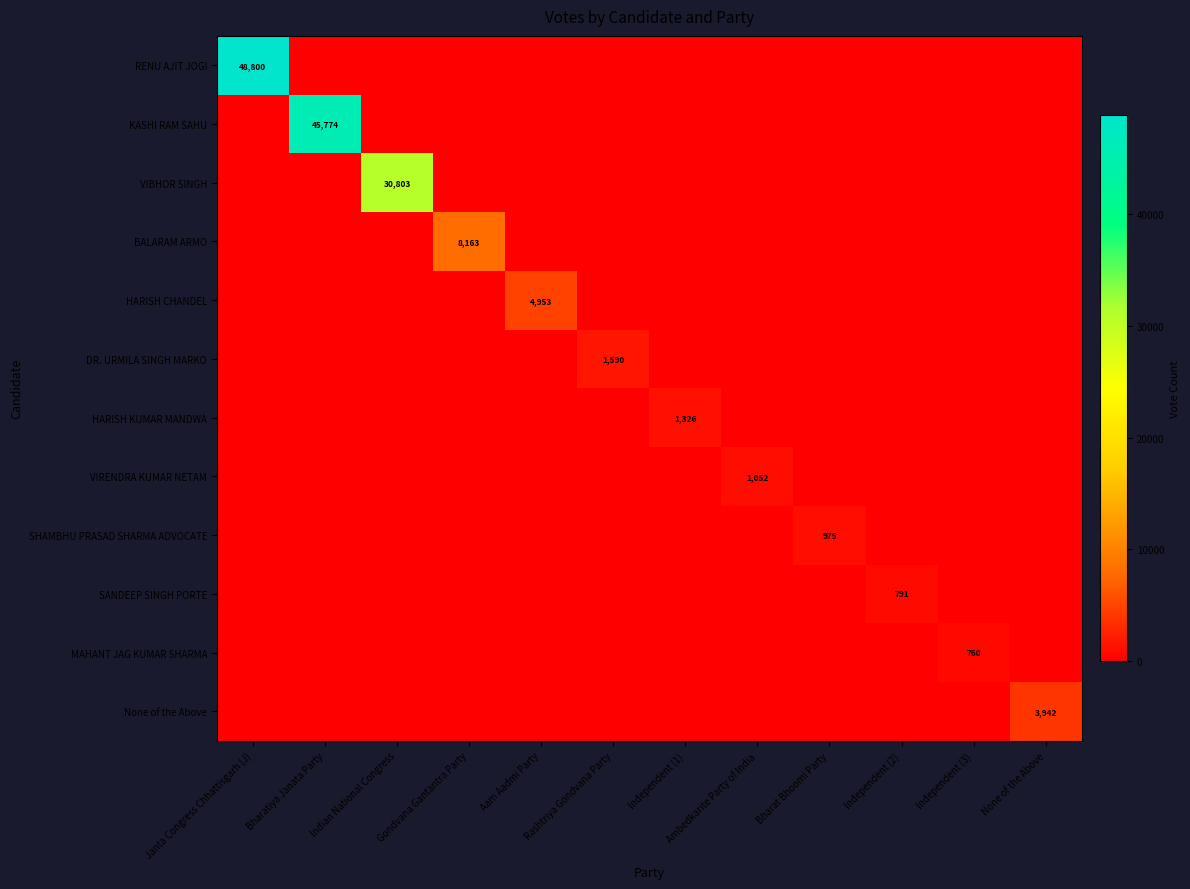

Which series has the widest spread of values?

RENU AJIT JOGI